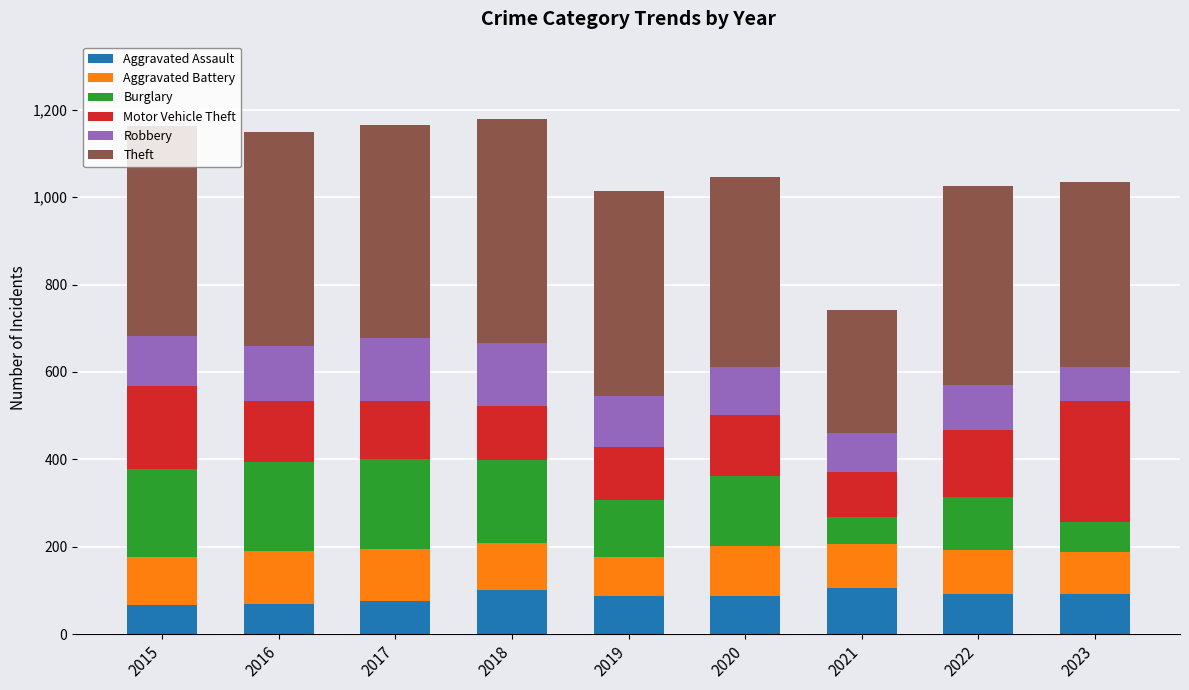

What is the difference between the maximum and second lowest values in the Aggravated Assault series?

36